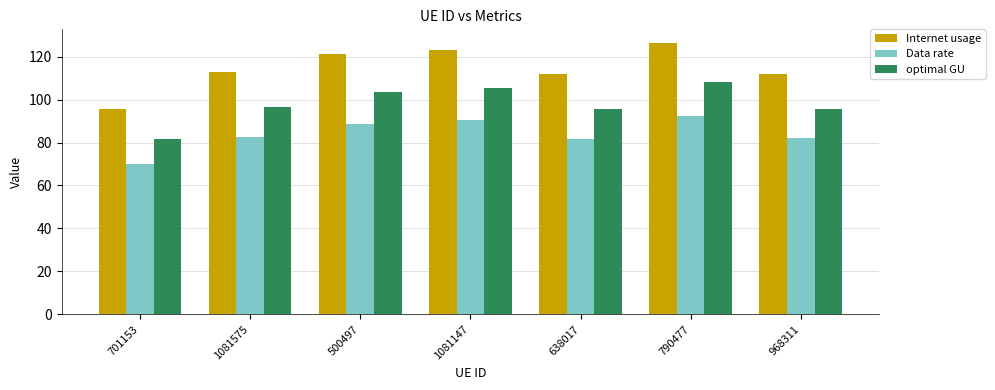

What is the average value of the optimal GU series?

98.2